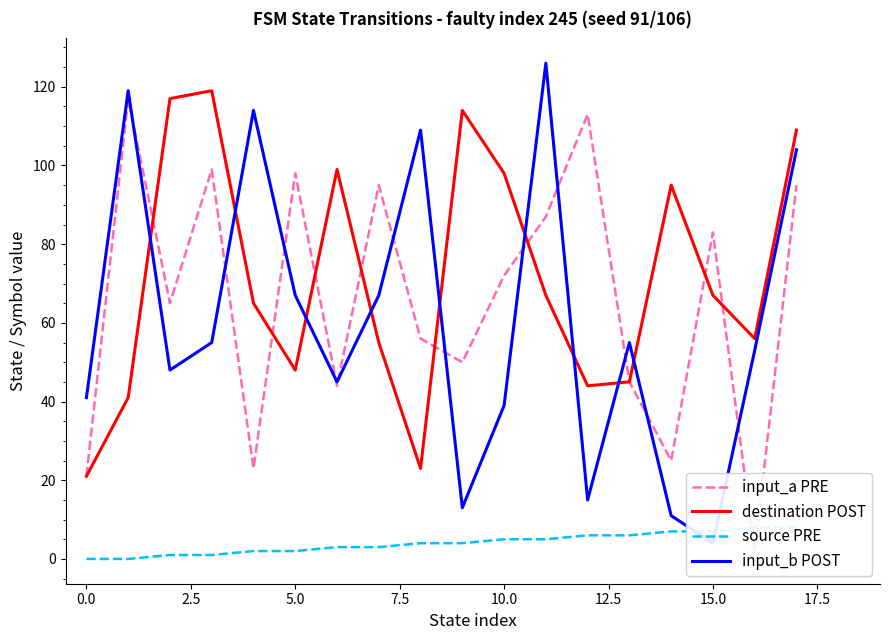

List the series in order of their peak value, highest first.

input_b POST, destination POST, input_a PRE, source PRE